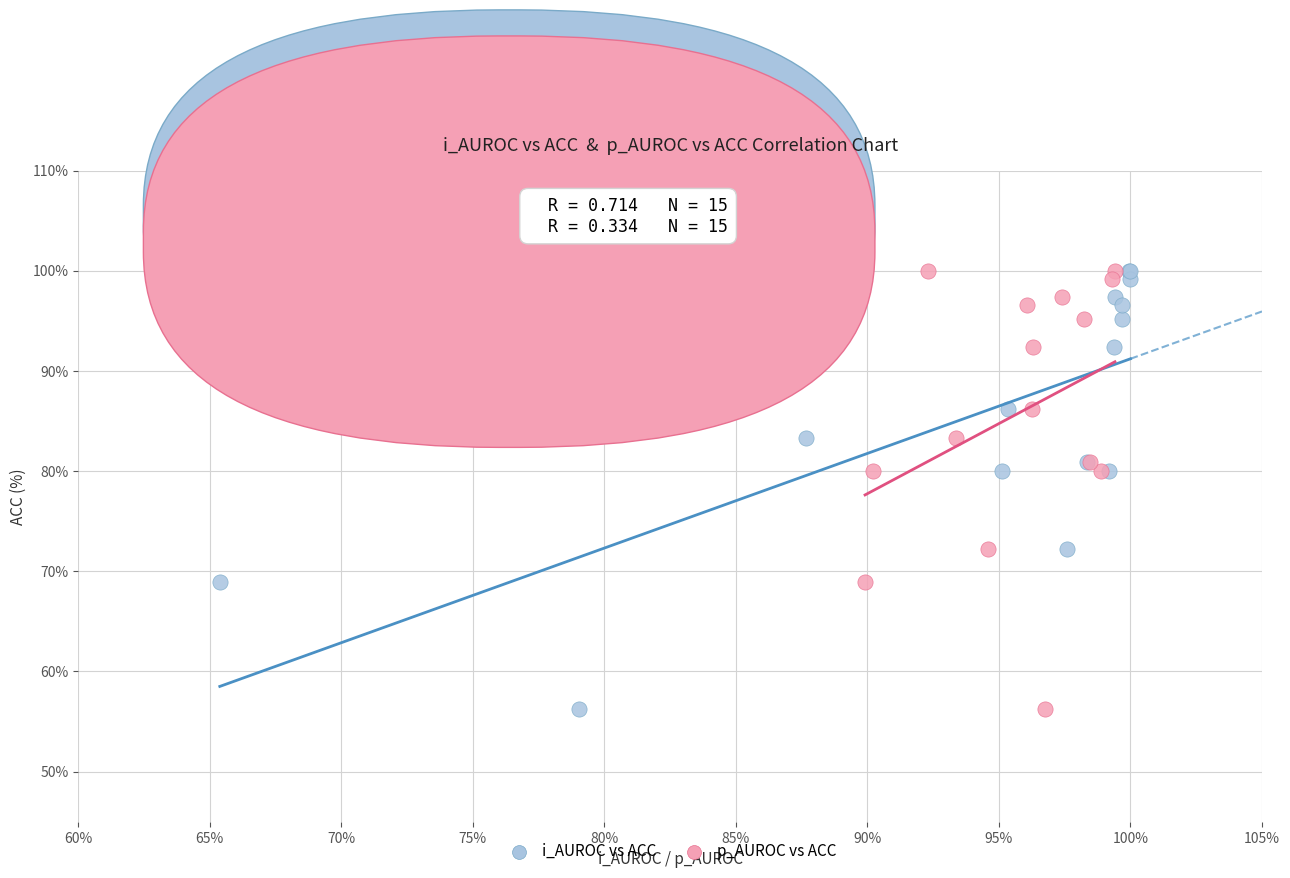

What are all the series names shown in the legend?

i_AUROC vs ACC, p_AUROC vs ACC